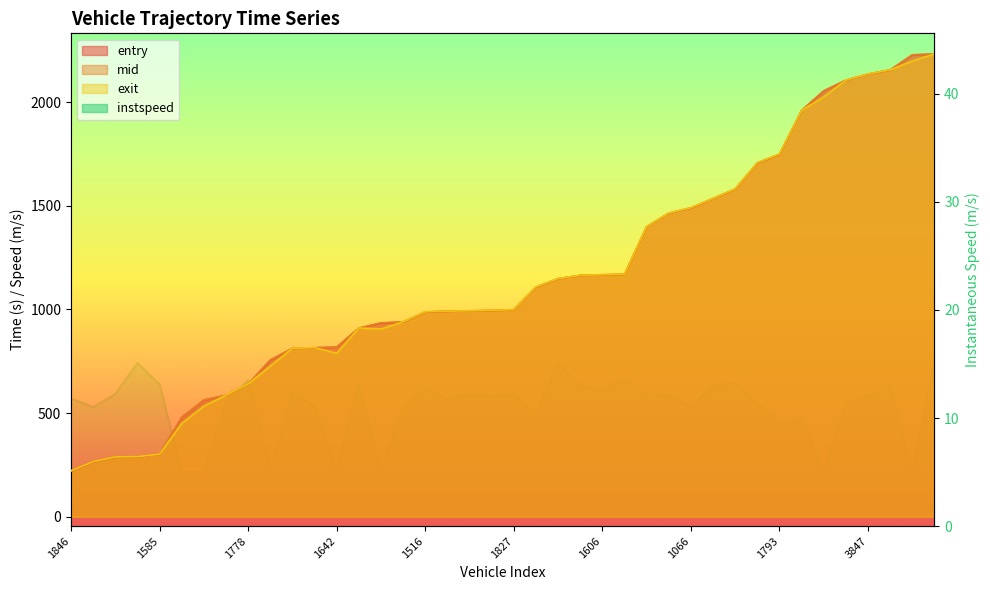

Which category has the highest value in the exit series?

3555